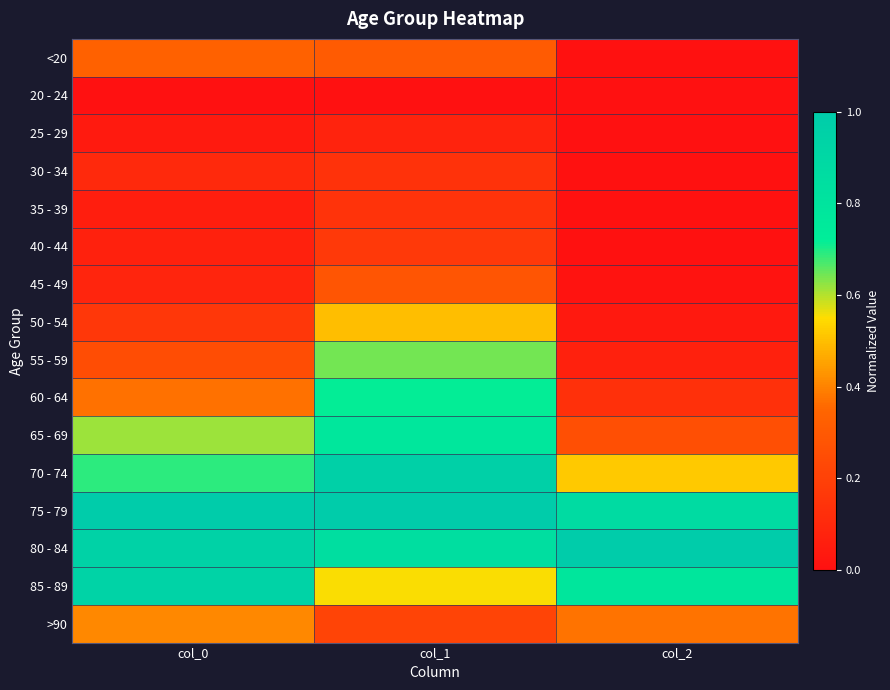

Rank the series at col_1 from highest to lowest value.

75 - 79, 70 - 74, 80 - 84, 65 - 69, 60 - 64, 55 - 59, 85 - 89, 50 - 54, <20, 45 - 49, >90, 40 - 44, 35 - 39, 30 - 34, 25 - 29, 20 - 24